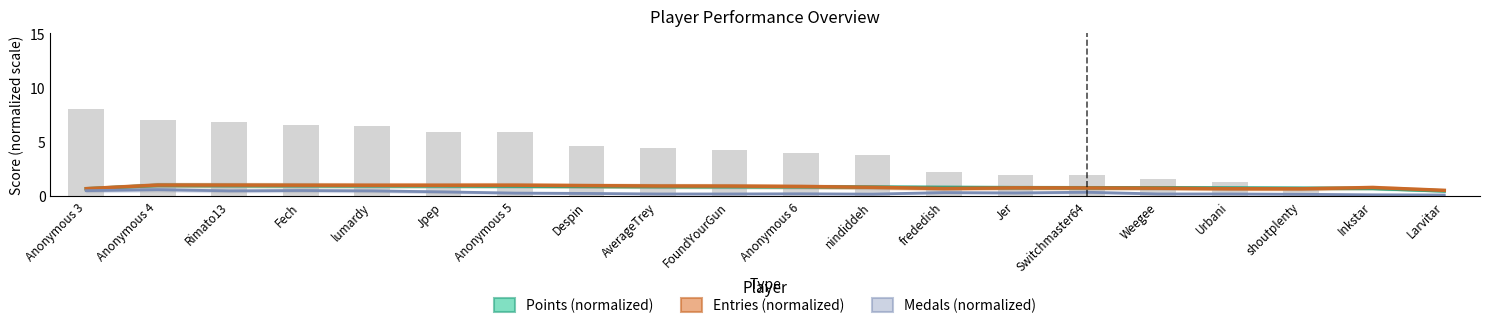

Count the number of categories in the chart.

20